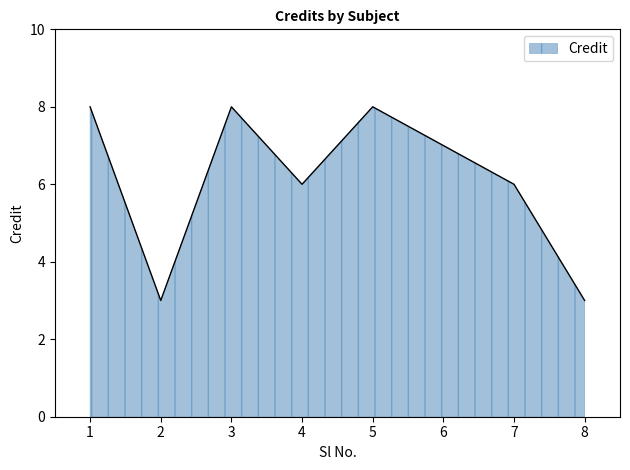

At which category does the data reach its first local peak?

3